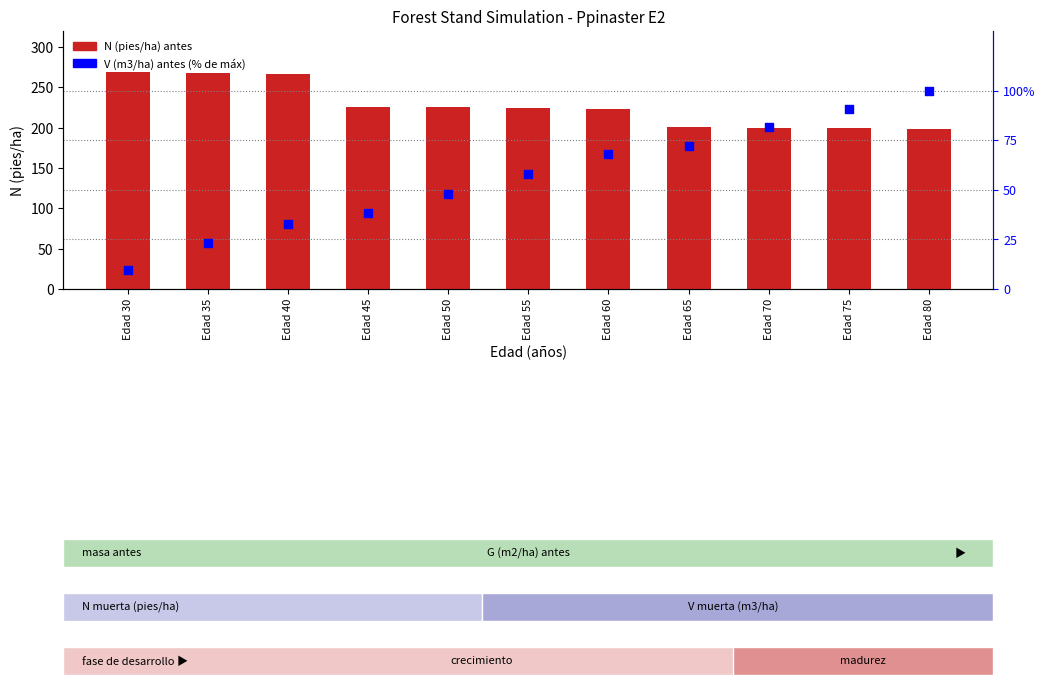

Which series contains the lowest Y value?

V (m3/ha) antes (% of max)